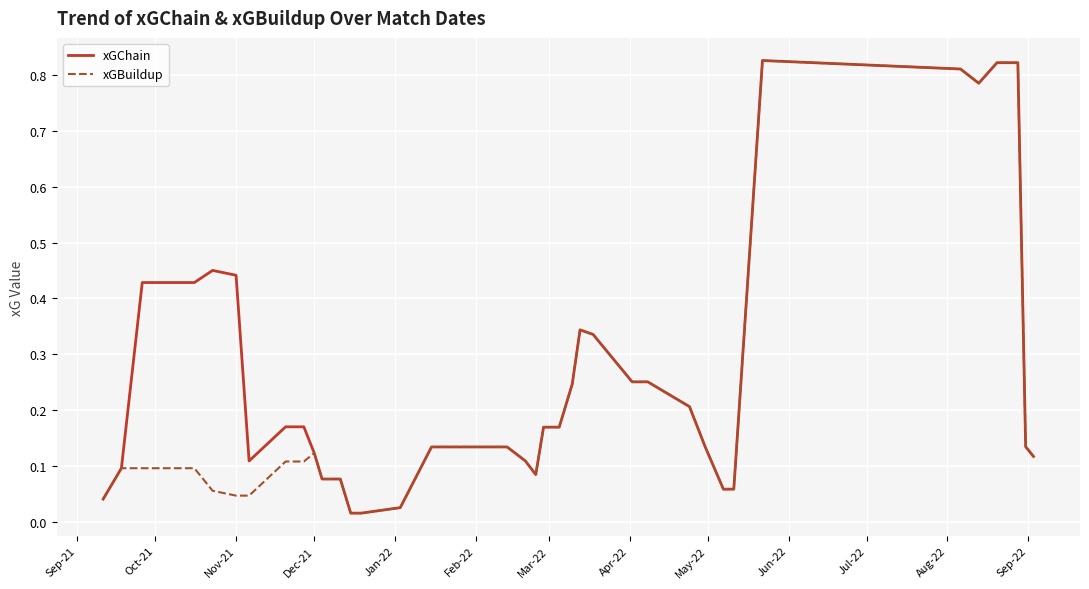

Which series has the largest total across all categories?

xGChain